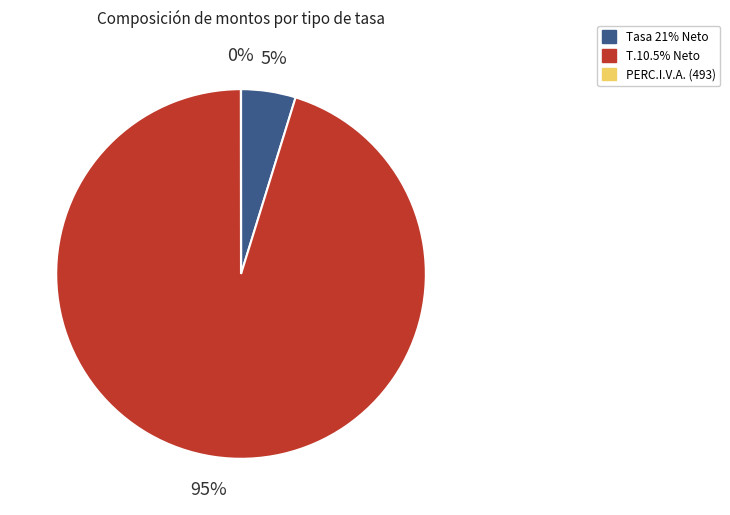

Is T.10.5% Neto the majority of the pie?

Yes